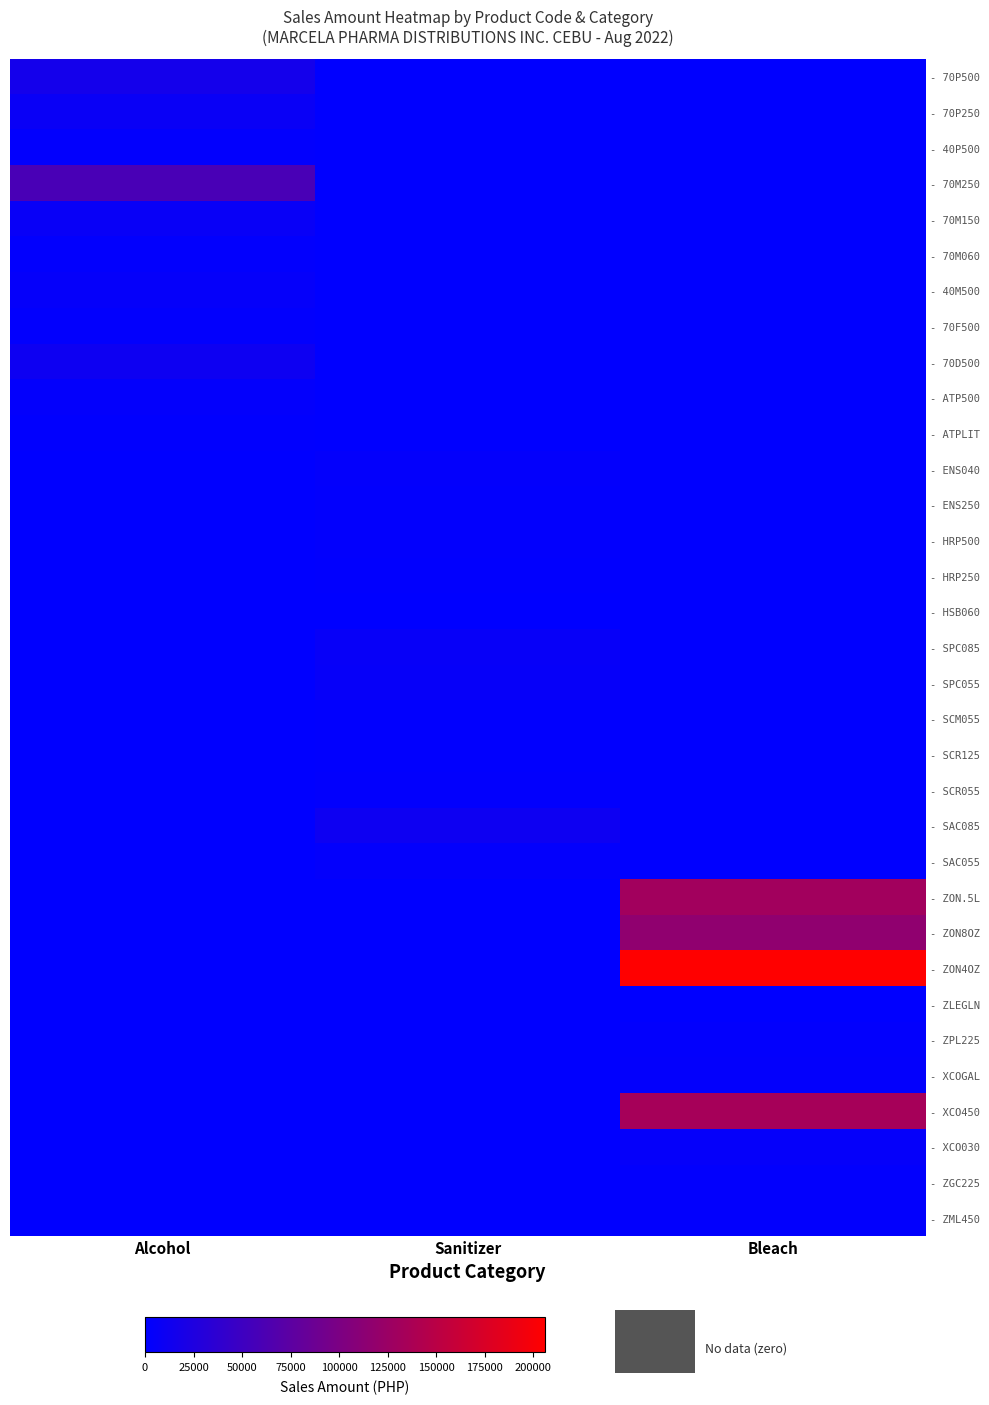

Between Bleach and Sanitizer, which is larger?

Bleach